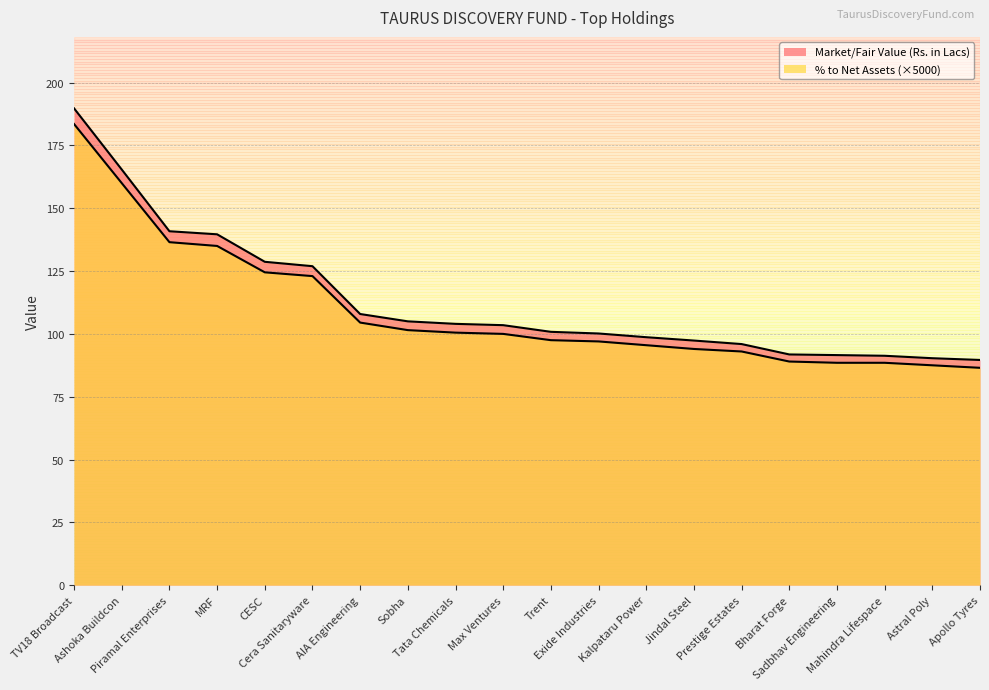

What is the difference between the maximum and minimum values in the % to Net Assets series?

97.0